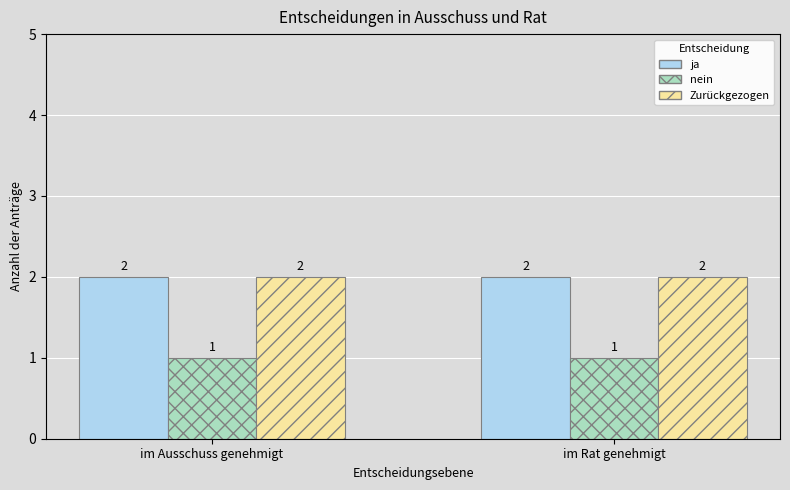

Does the chart contain stacked bars?

No